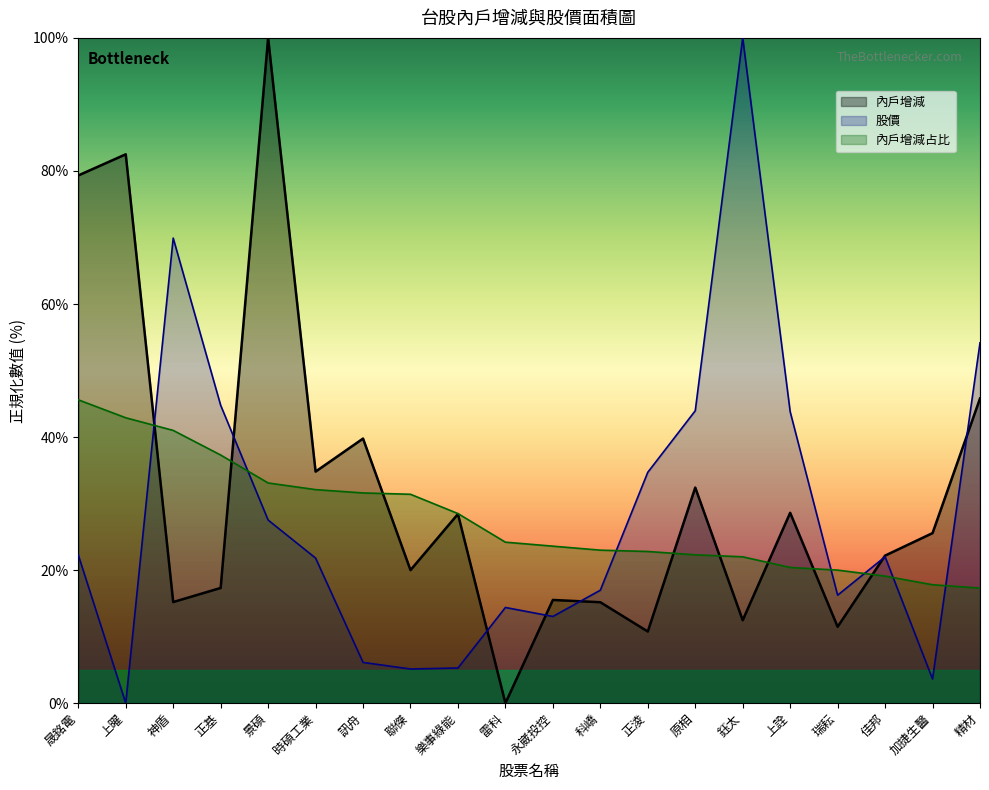

What are all the series names shown in the legend?

內戶增減, 股價, 內戶增減占比